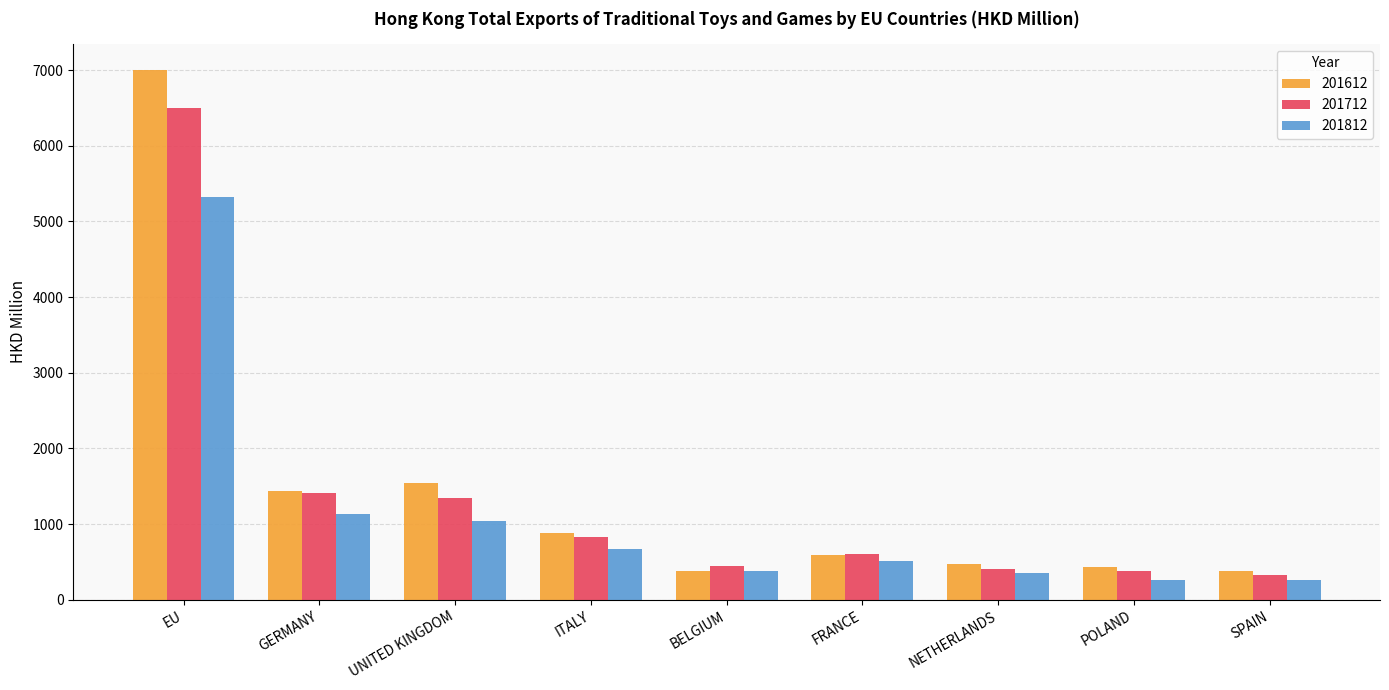

How many groups of bars are there?

9